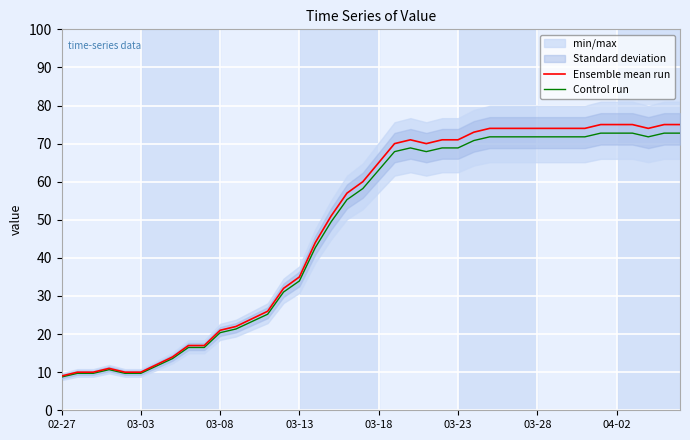

True or false: Ensemble mean run has a value of 74.0 at 27.

True